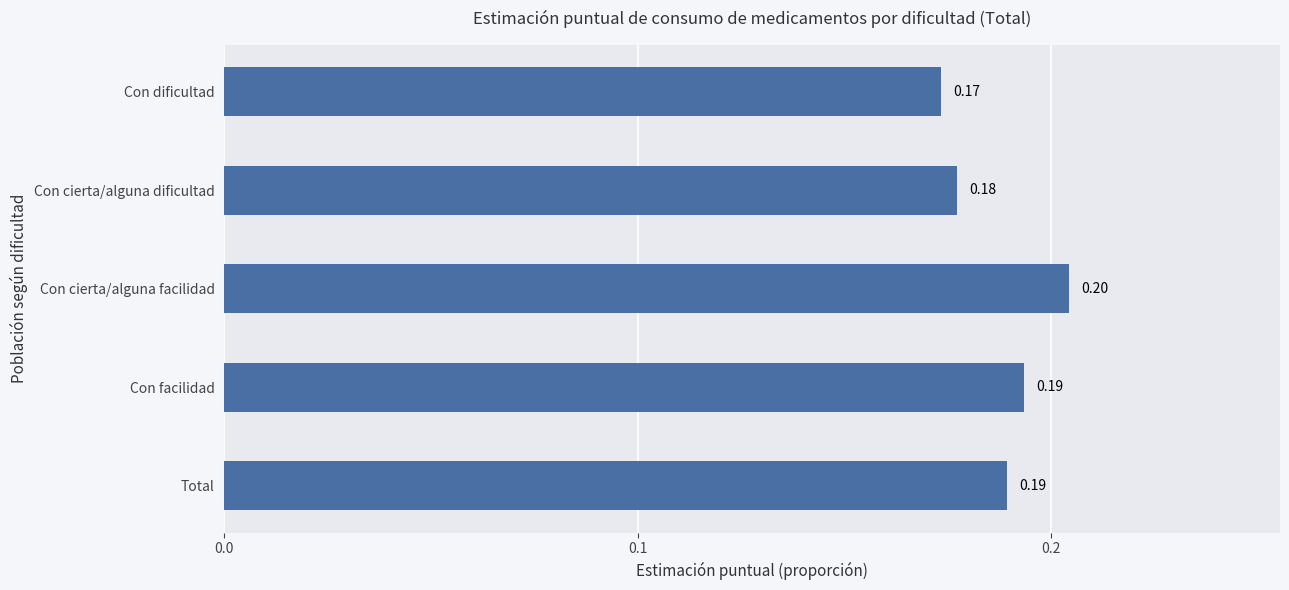

Which has a higher value, Con dificultad or Con facilidad?

Con facilidad